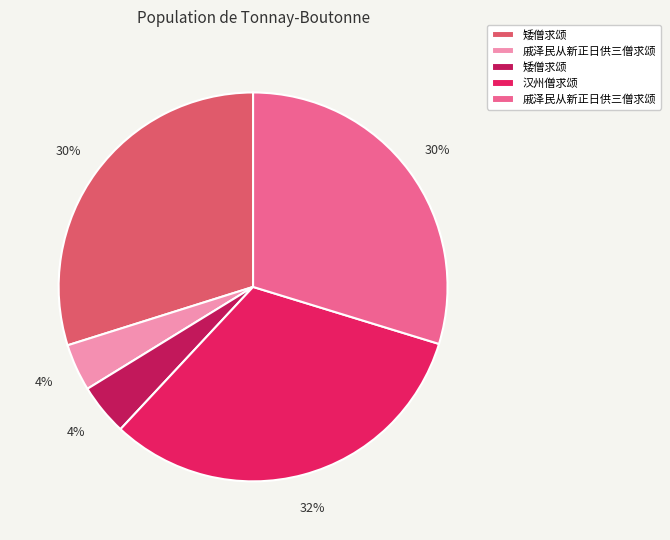

How many segments does this pie chart have?

5